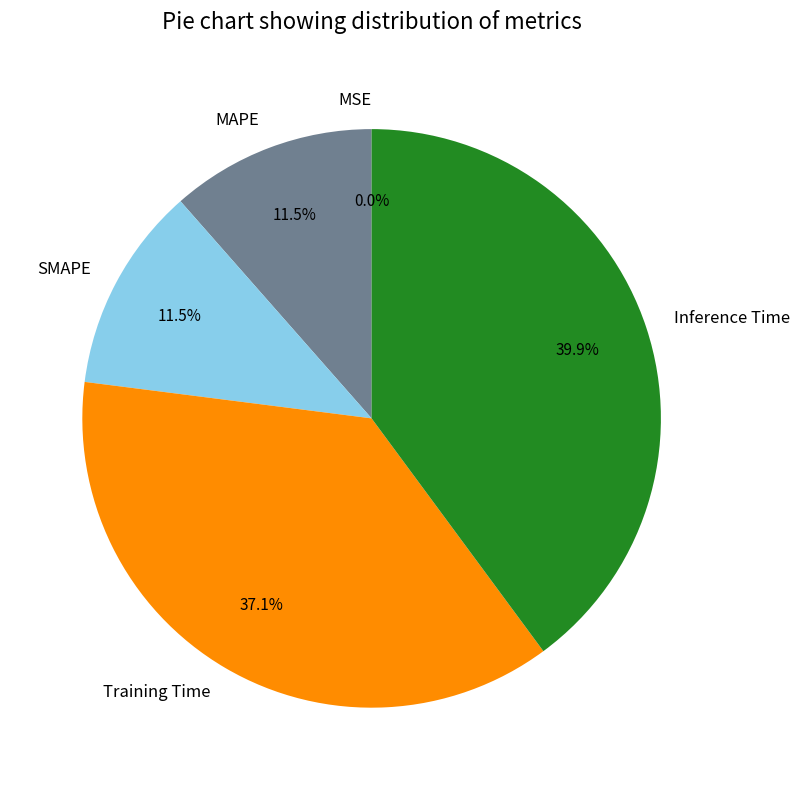

Is SMAPE the majority of the pie?

No